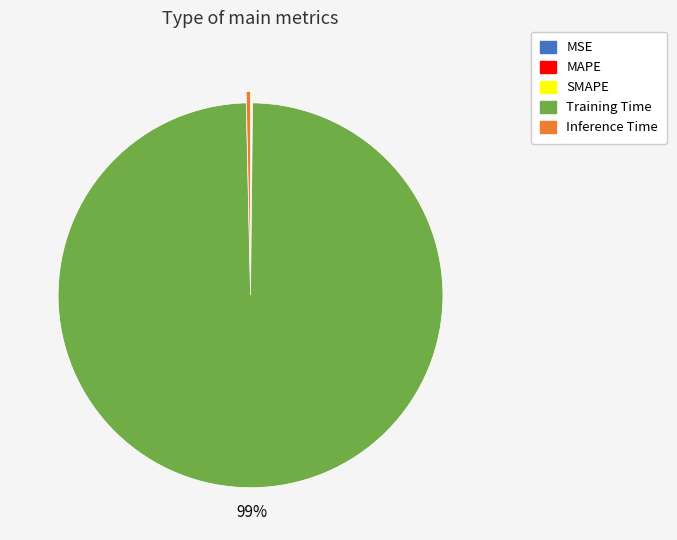

Is there any slice that represents more than half of the pie?

Yes